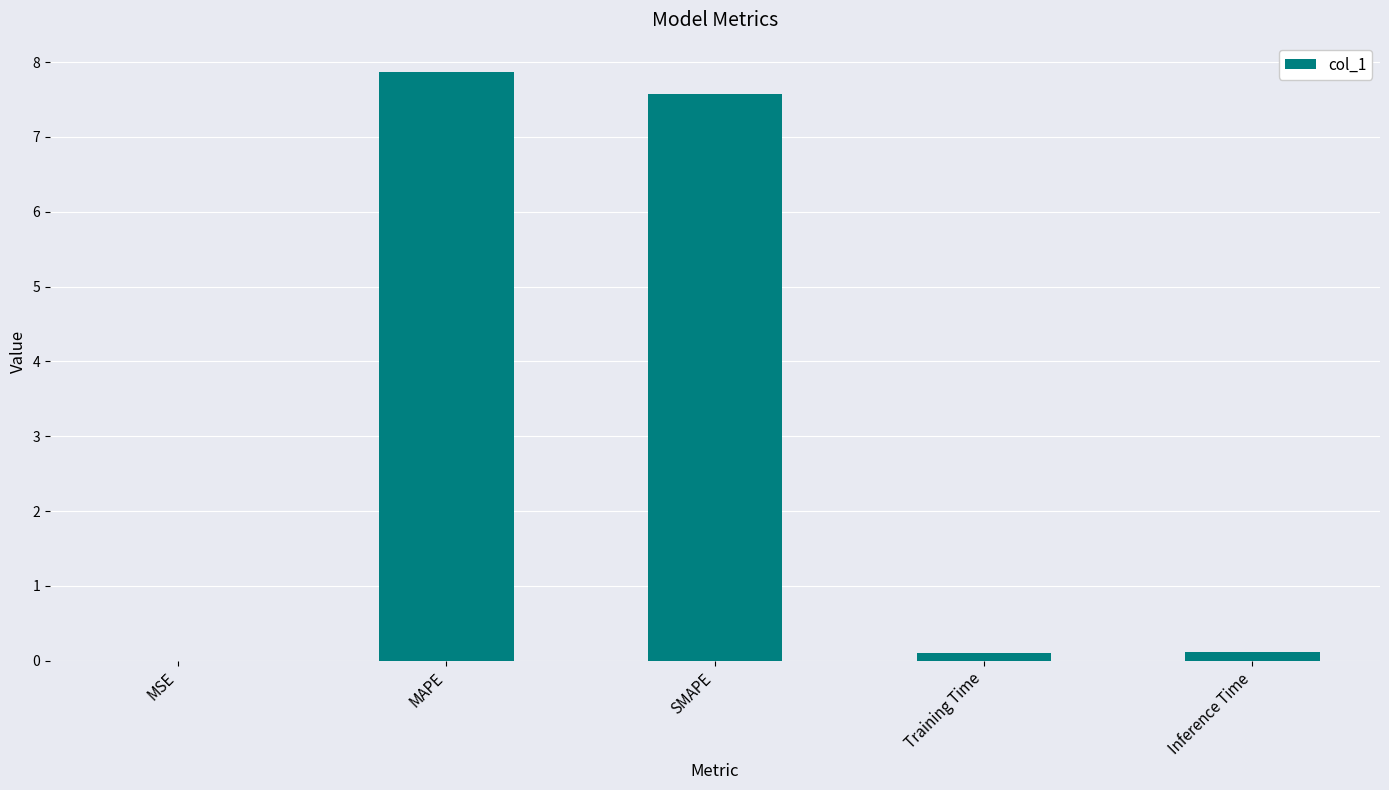

What is the sum of all values?

15.7